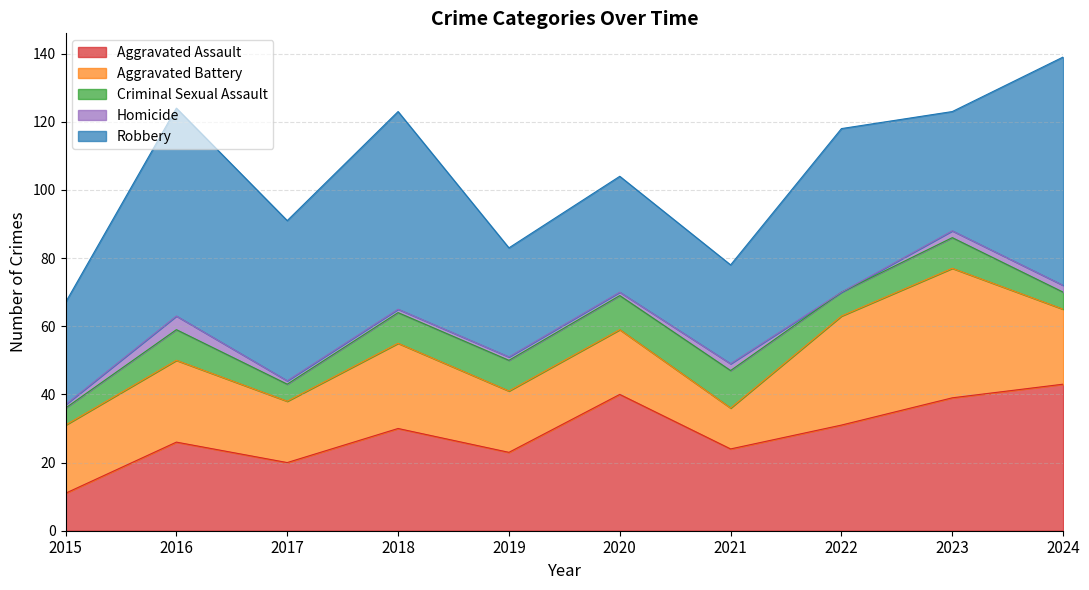

Reading left to right, list all the values displayed in this chart.

Aggravated Assault: 2015=11	2016=26	2017=20	2018=30	2019=23	2020=40	2021=24	2022=31	2023=39	2024=43
Aggravated Battery: 2015=20	2016=24	2017=18	2018=25	2019=18	2020=19	2021=12	2022=32	2023=38	2024=22
Criminal Sexual Assault: 2015=5	2016=9	2017=5	2018=9	2019=9	2020=10	2021=11	2022=7	2023=9	2024=5
Homicide: 2015=1	2016=4	2017=1	2018=1	2019=1	2020=1	2021=2	2022=0	2023=2	2024=2
Robbery: 2015=30	2016=61	2017=47	2018=58	2019=32	2020=34	2021=29	2022=48	2023=35	2024=67